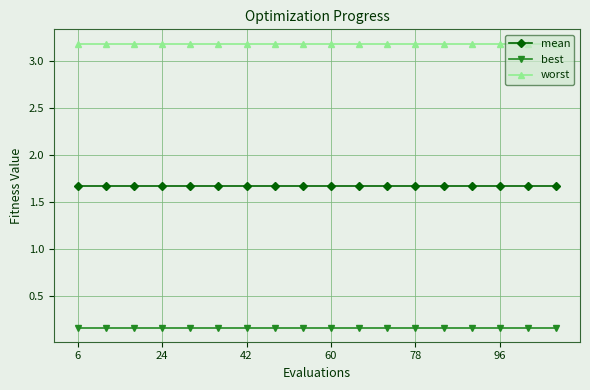

What is the minimum value for worst?

3.2